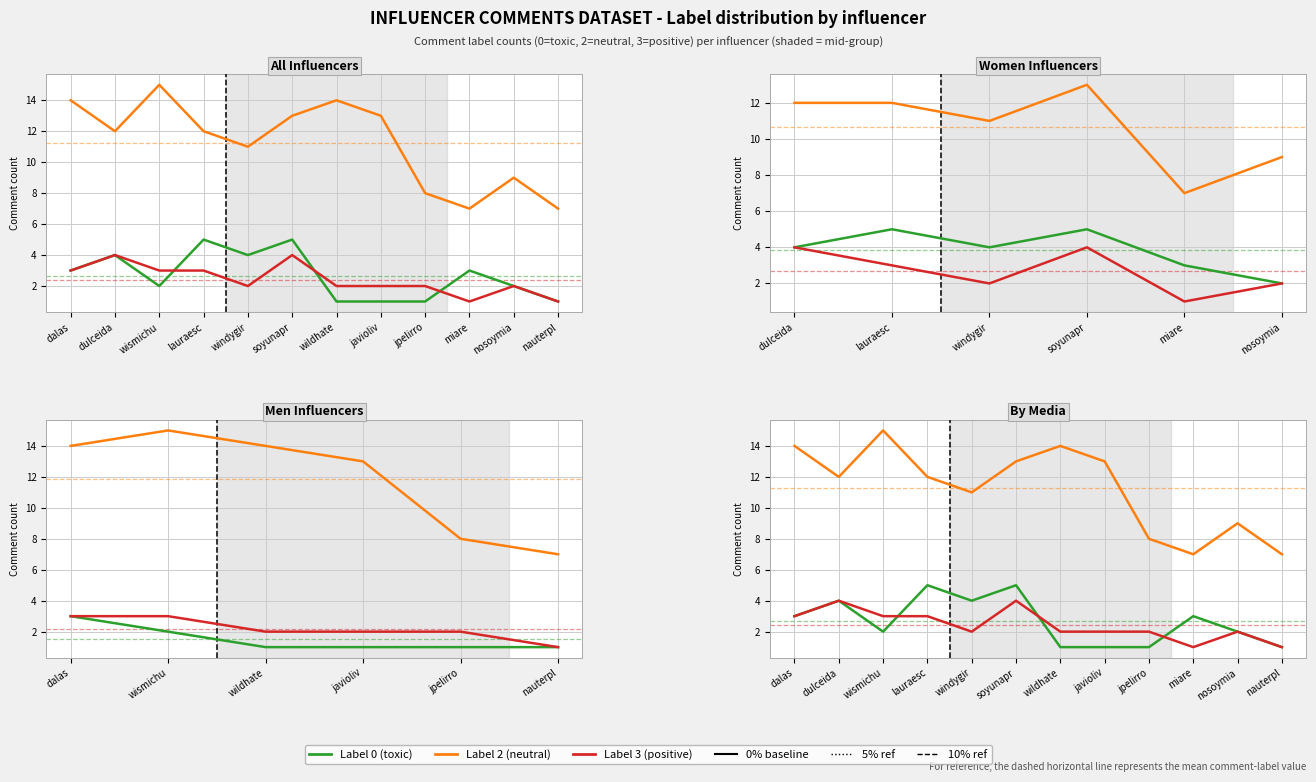

Rank the series at nosoymia from lowest to highest value.

Label 0 (toxic), Label 3 (positive), Label 2 (neutral)